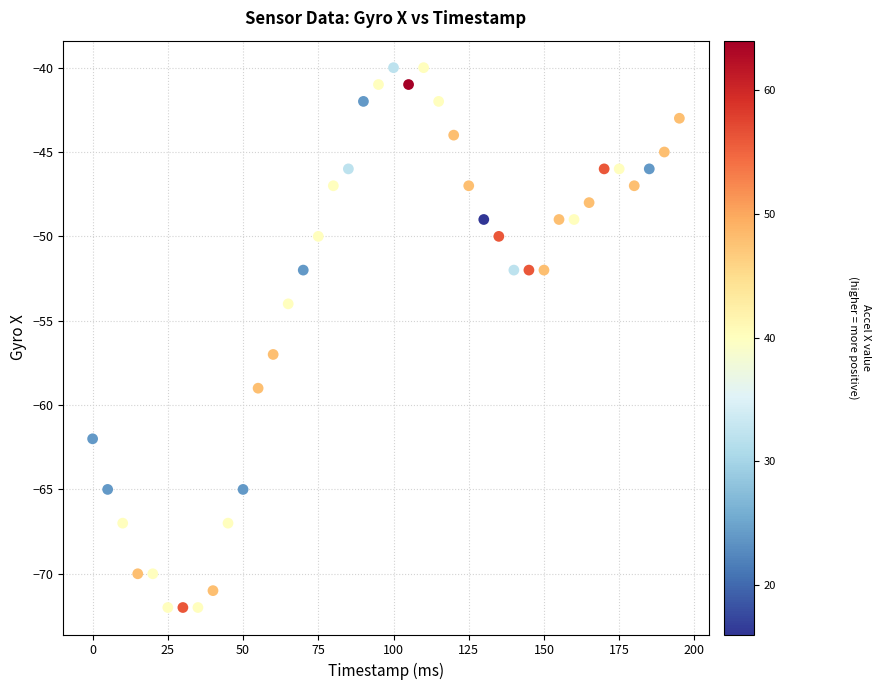

What Y value in the scatter plot is closest to -56?

-57